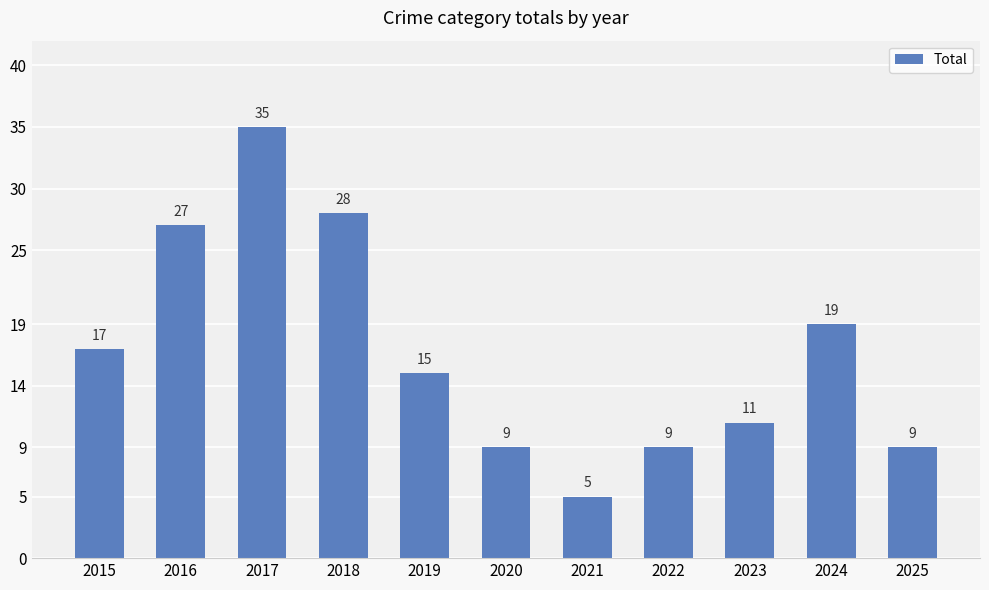

Reading left to right, list all the values displayed in this chart.

17	27	35	28	15	9	5	9	11	19	9